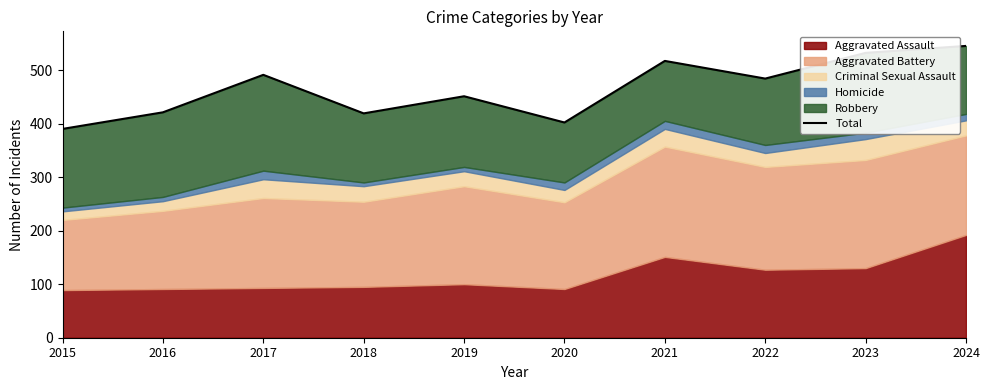

The chart shows a value of 517 at 2021. True or false?

True